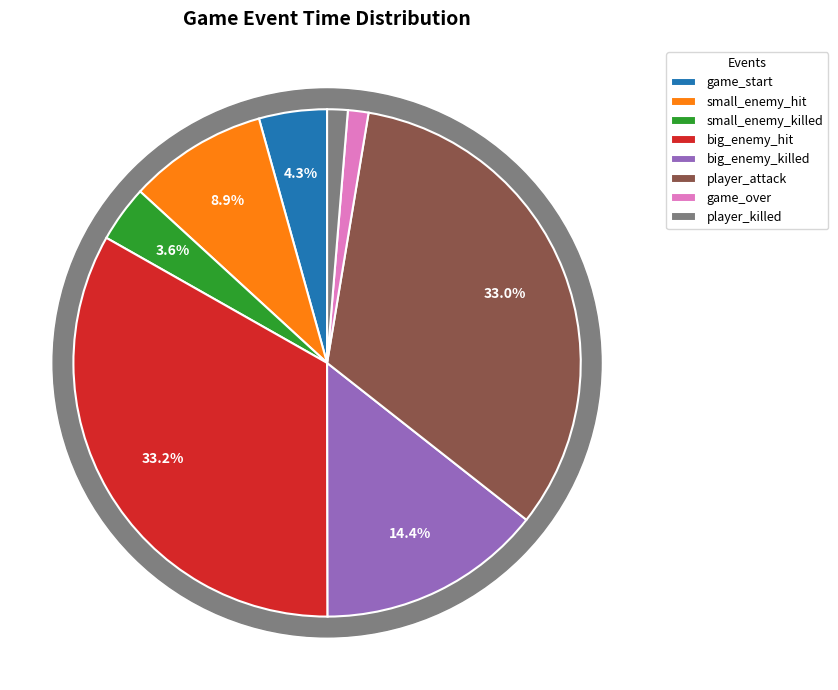

To the nearest percent, what percentage of the pie is game_over?

1%